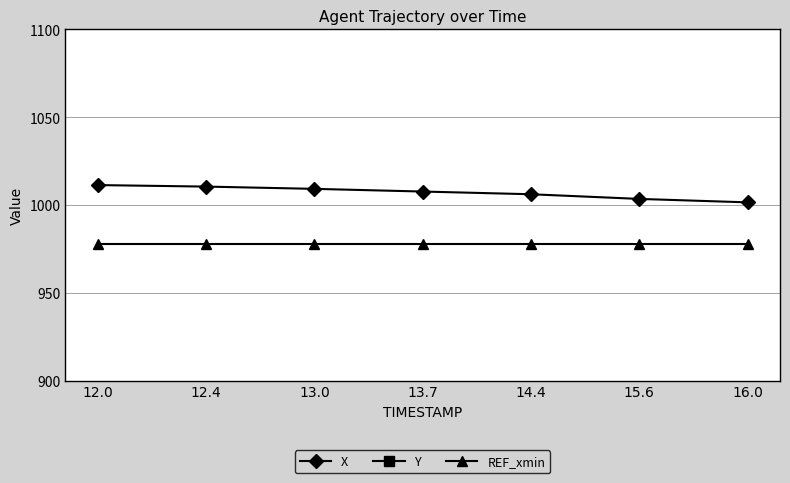

At which label is Y closest to 382?

13.7